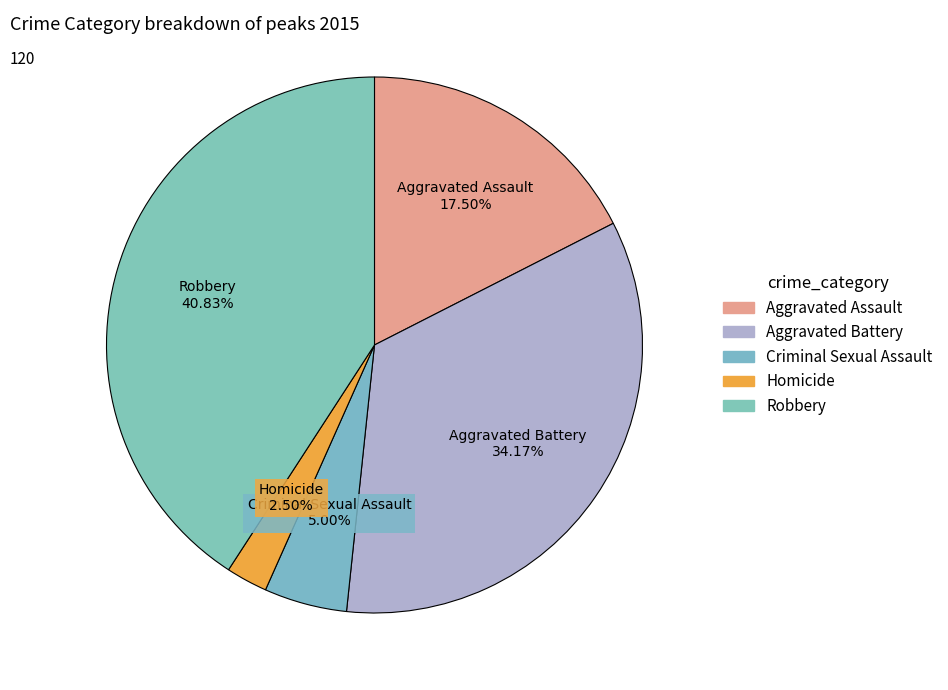

What percentage is the Robbery slice, to the nearest percent?

41%